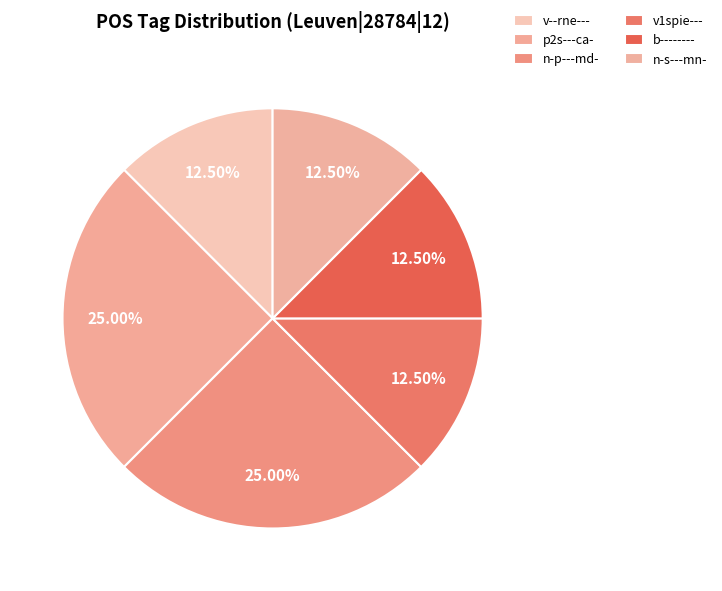

Rank the categories by value from highest to lowest.

p2s---ca-, n-p---md-, v--rne---, v1spie---, b--------, n-s---mn-